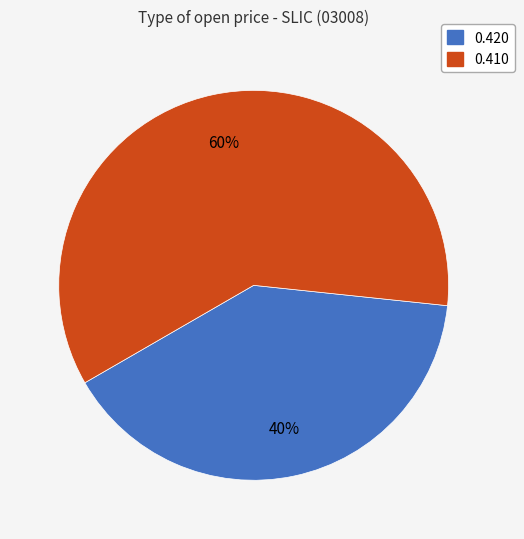

Is there any slice that represents more than half of the pie?

Yes